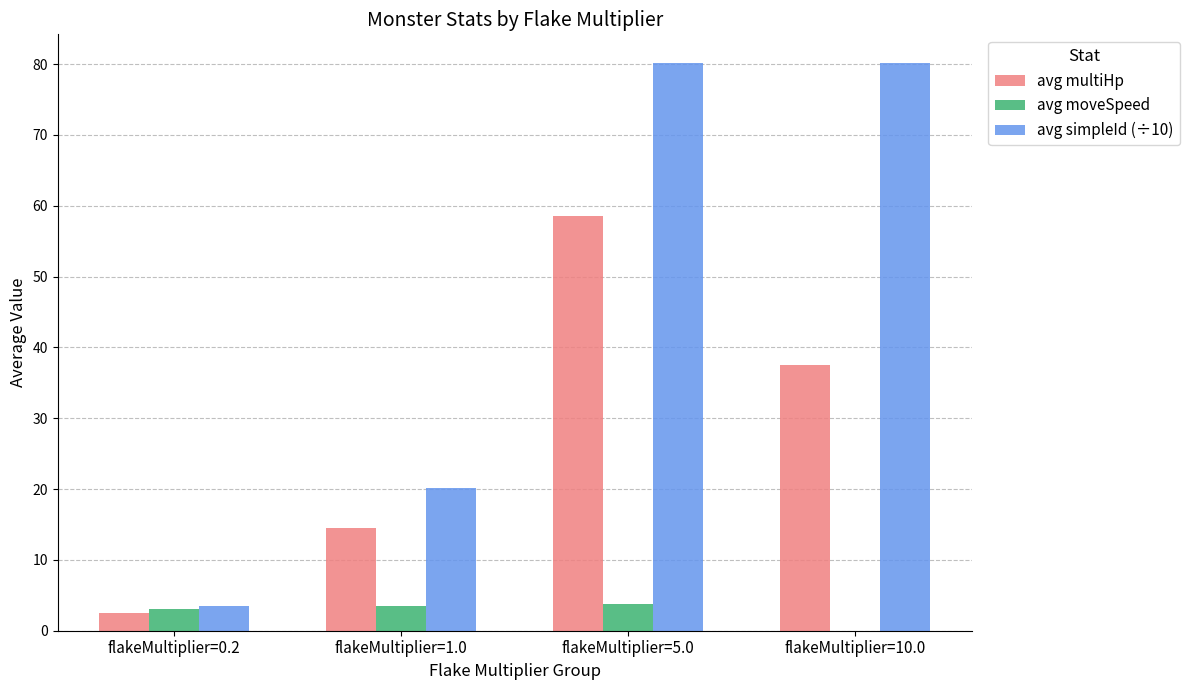

What is the approximate value of avg moveSpeed at flakeMultiplier=1.0?

3.6